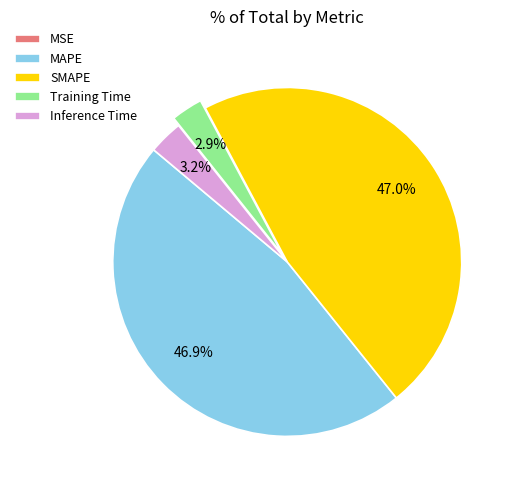

Does any single category account for the majority?

No